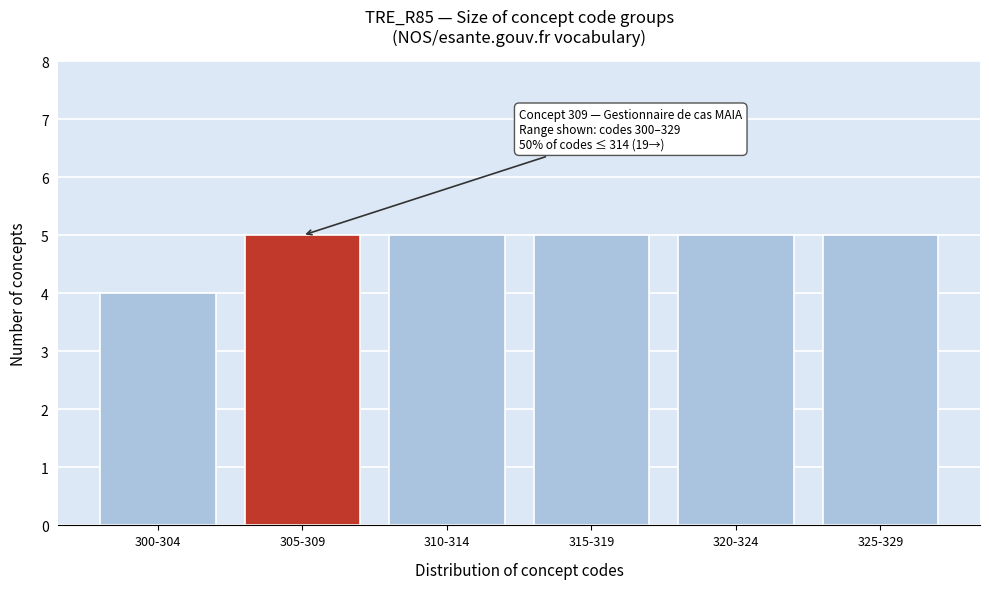

Reading left to right, list all the values displayed in this chart.

4	5	5	5	5	5